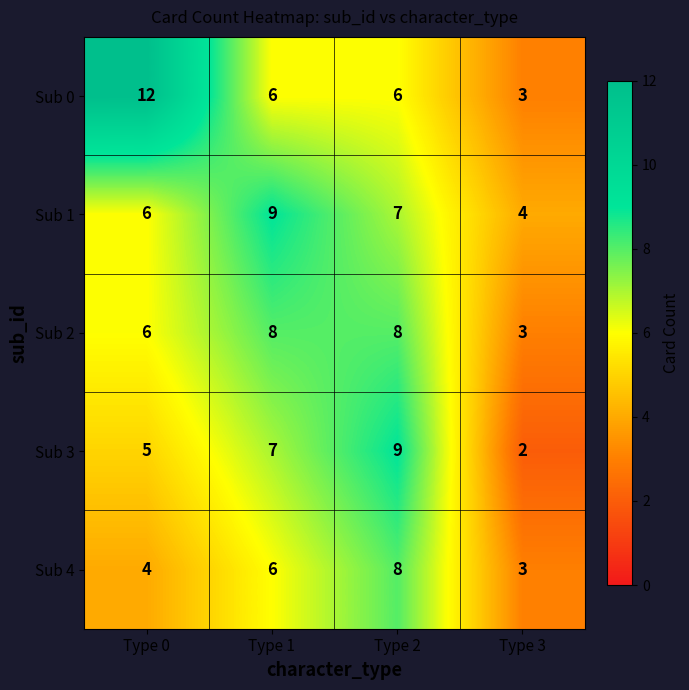

What is the difference between the second highest and minimum values in the Sub 1 series?

3